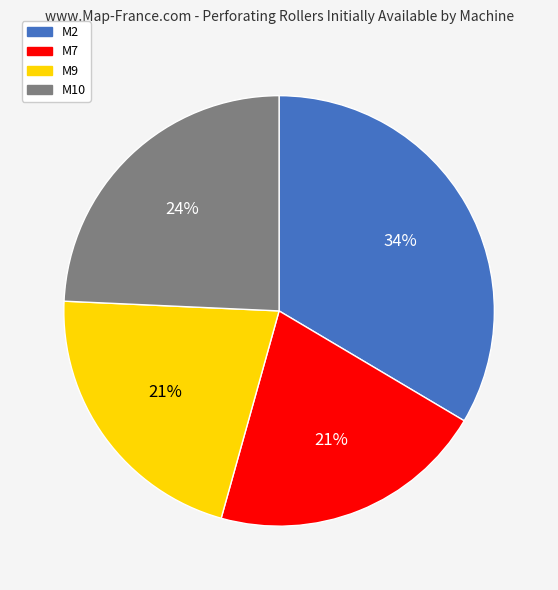

Which category has the biggest portion of the pie?

M2